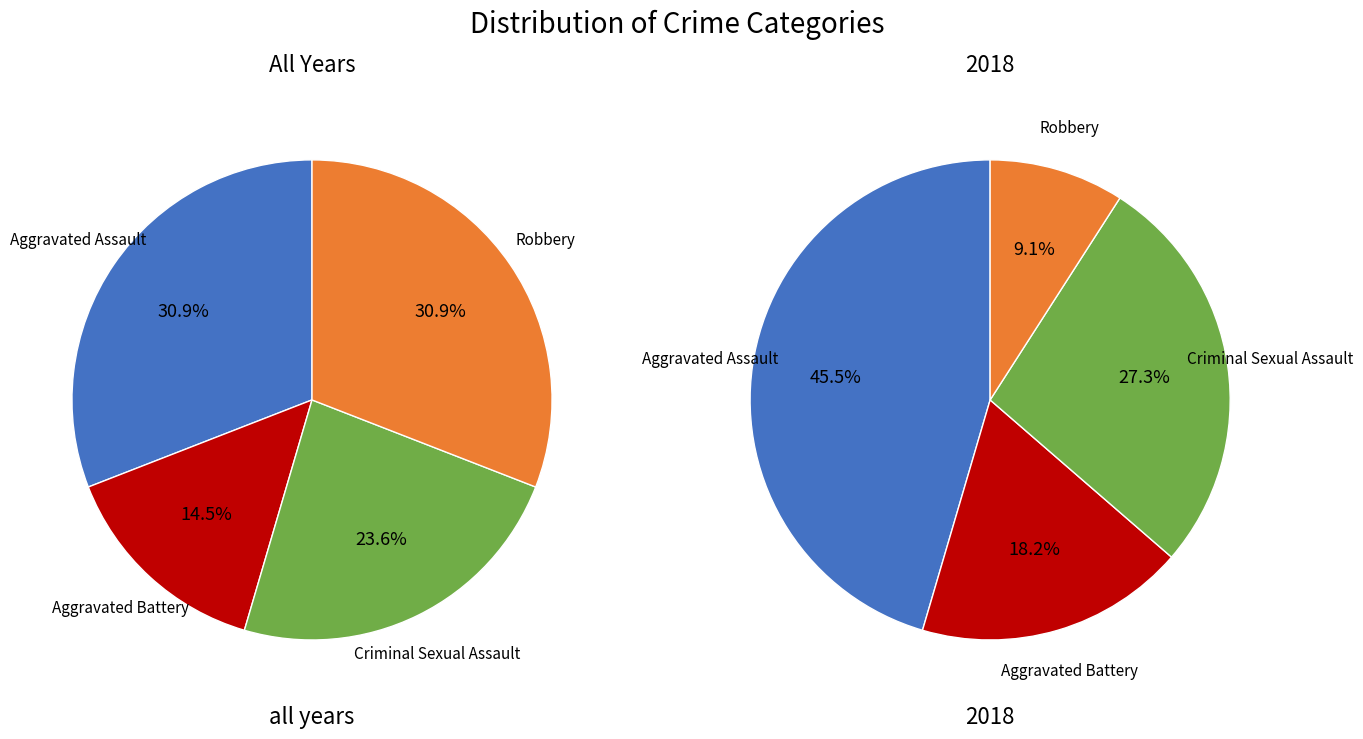

Does Aggravated Assault represent more than half of the total?

No